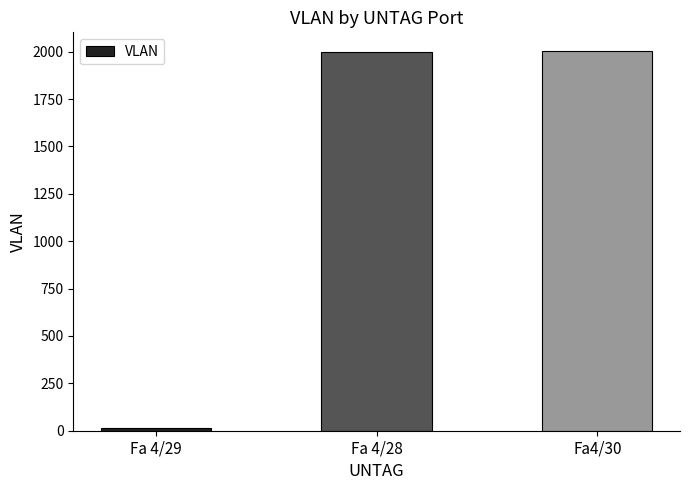

What is the label of the 2nd bar from the left?

Fa 4/28